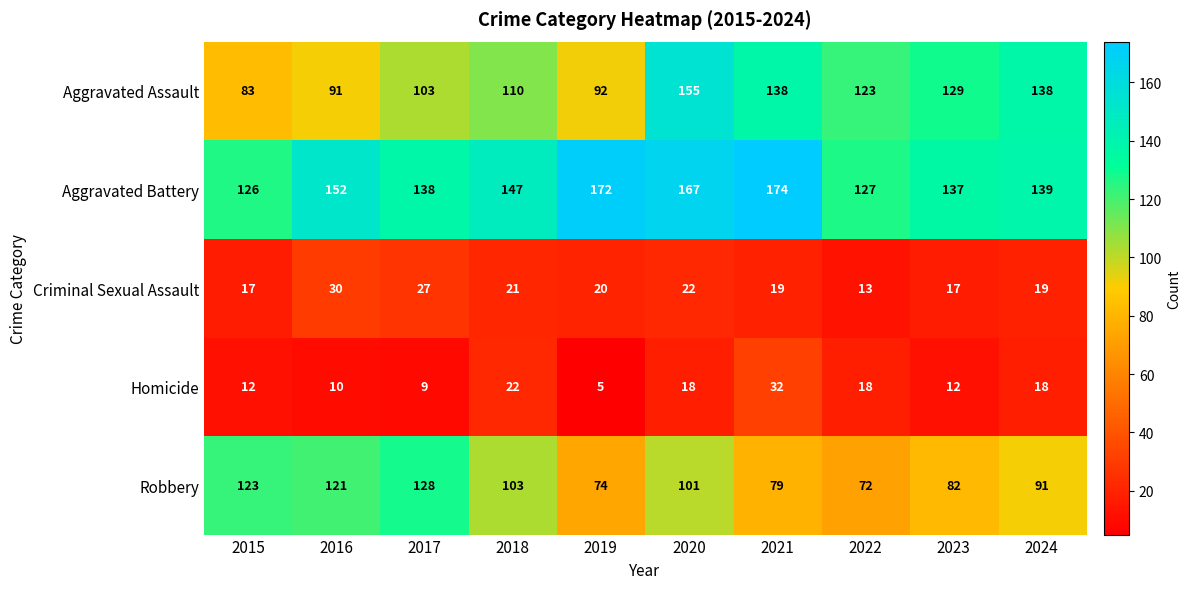

How many distinct data groups are displayed?

5